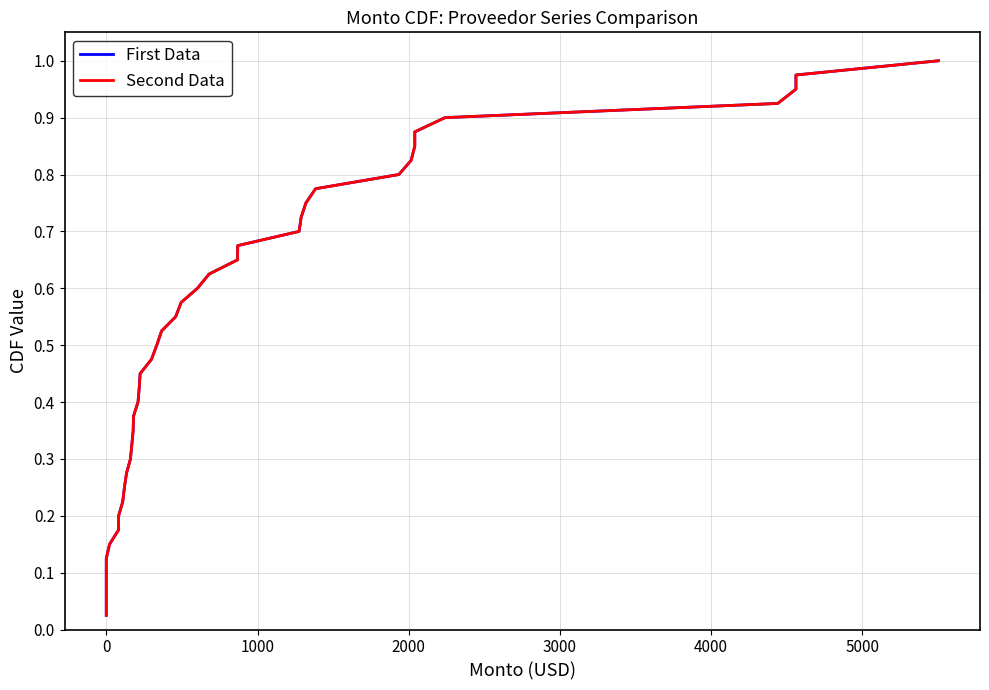

How many categories are shown in the chart?

40